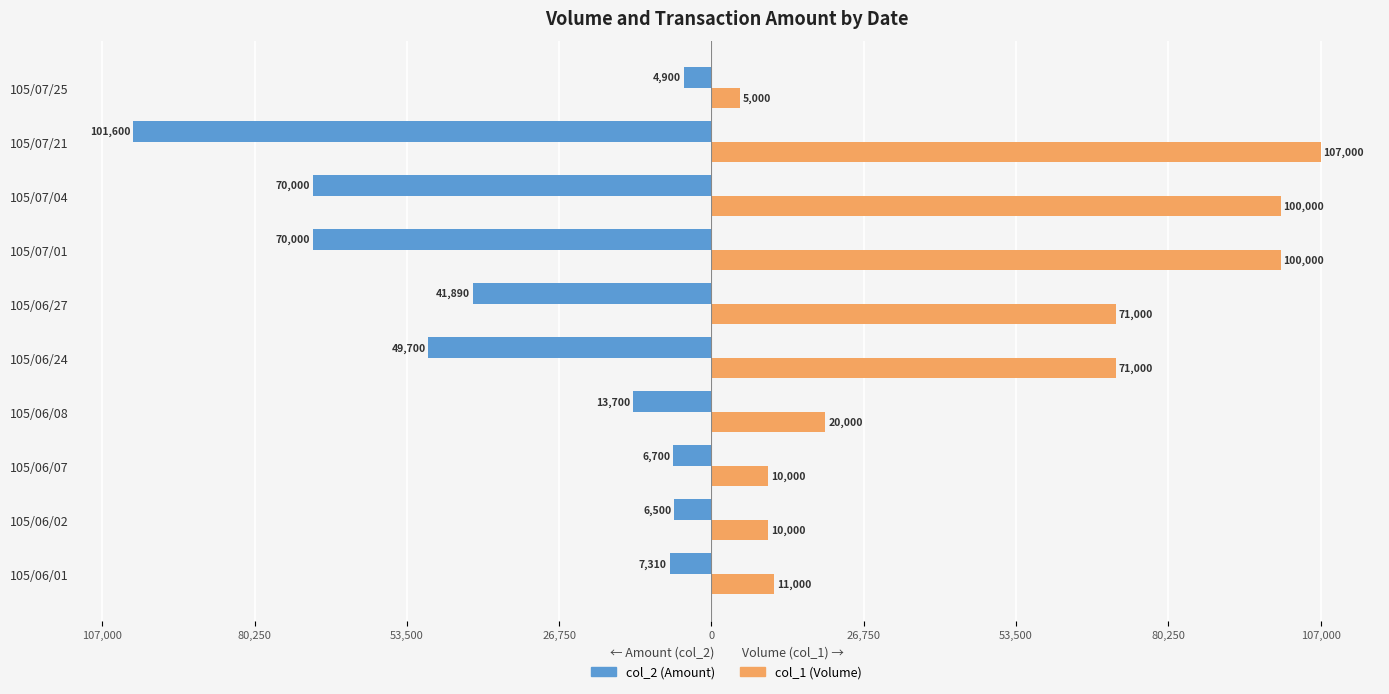

What are all the series names shown in the legend?

col_2 (Amount), col_1 (Volume)